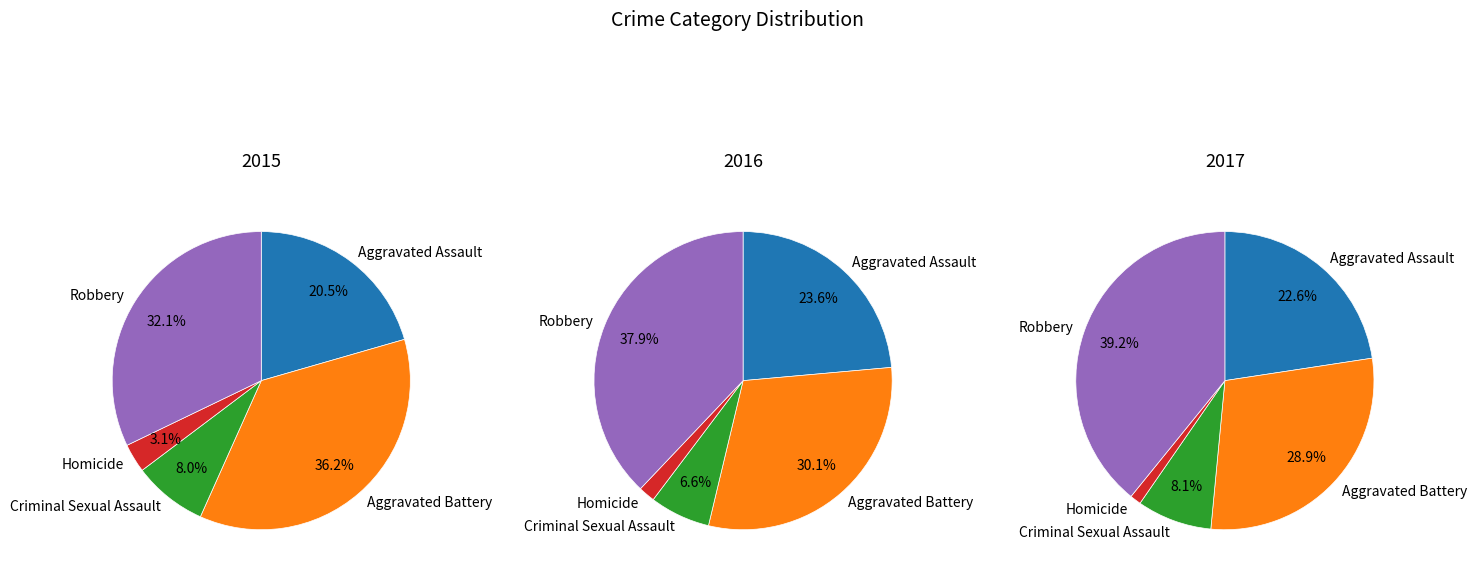

Combined, what portion of the pie is Robbery and Homicide?

35.3%